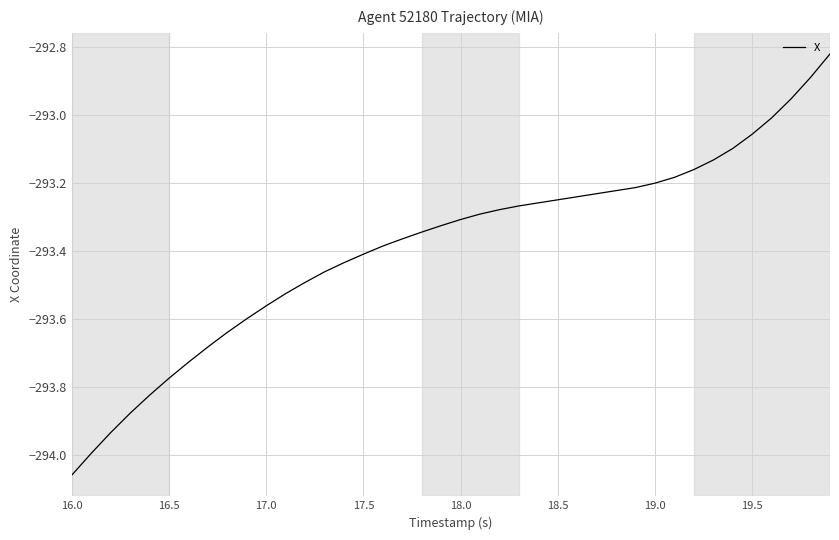

True or false: the data shows -159.7 at 19.0.

False